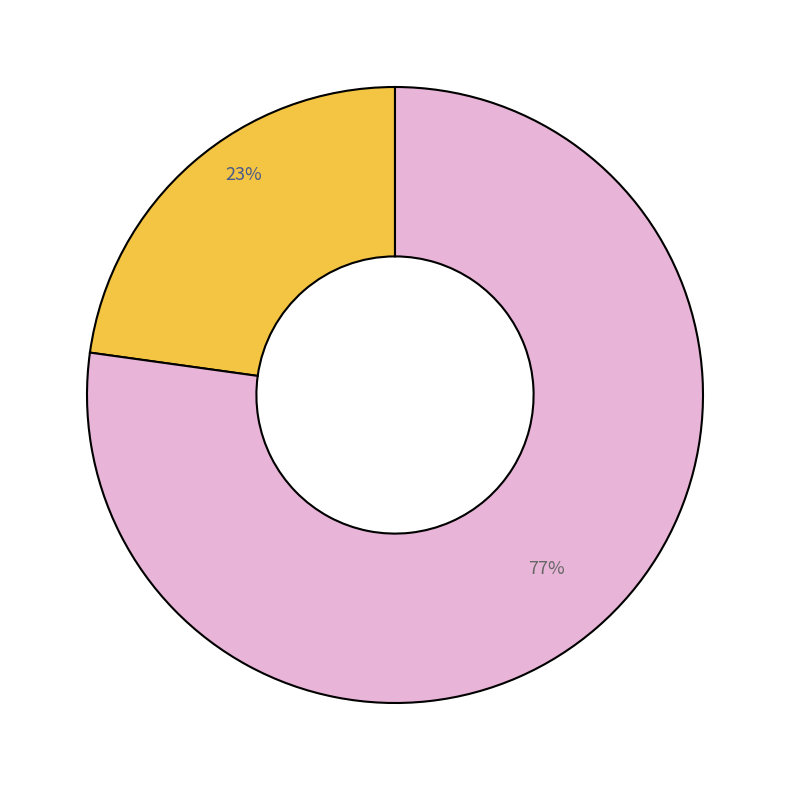

How many slices are in this pie chart?

2